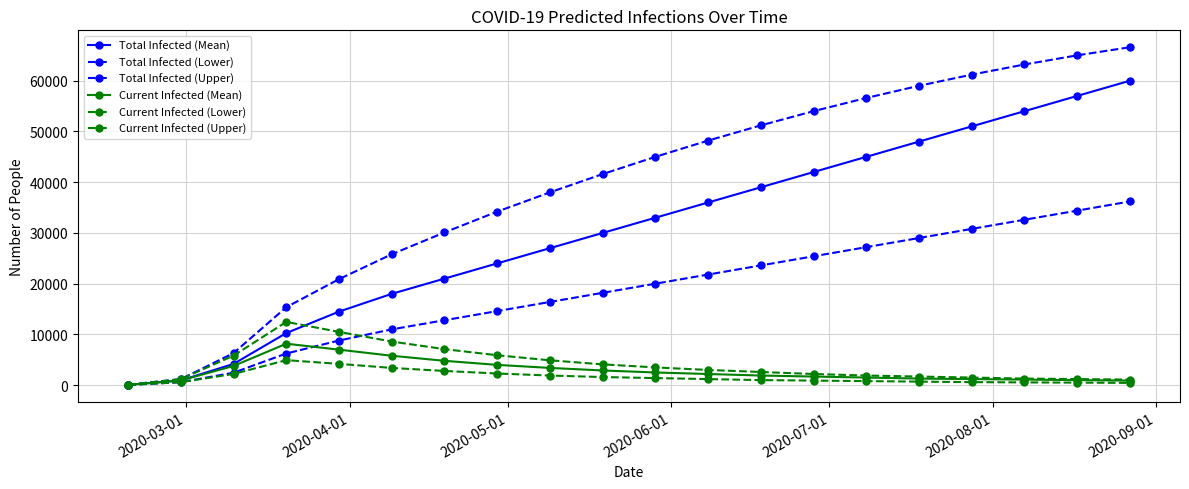

What is the smallest value displayed?

42